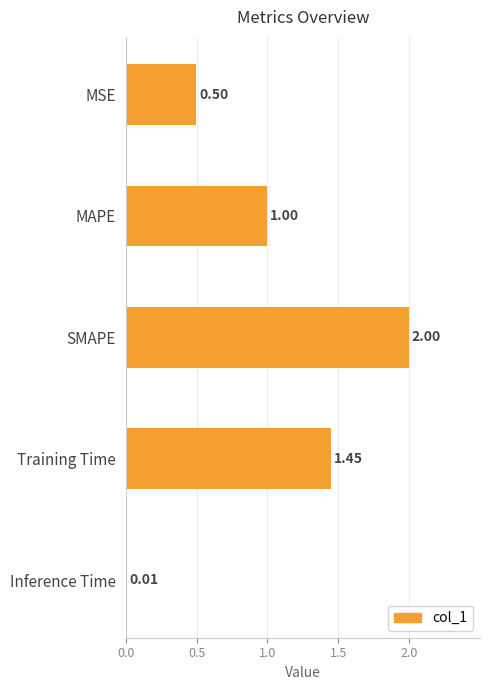

Between Training Time and SMAPE, which is larger?

SMAPE